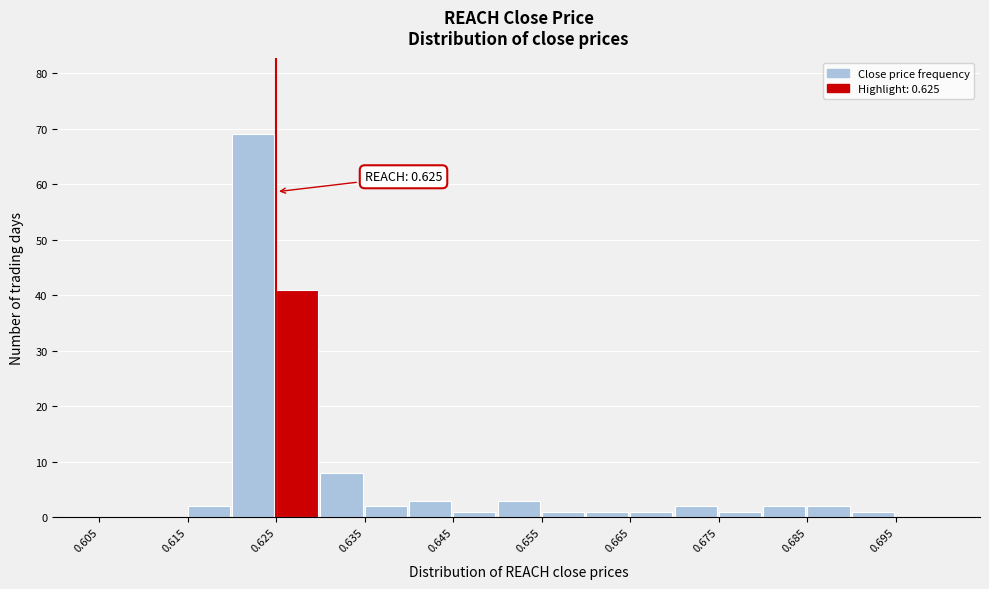

Which range on the x-axis has the tallest bar?

0.620 to 0.625